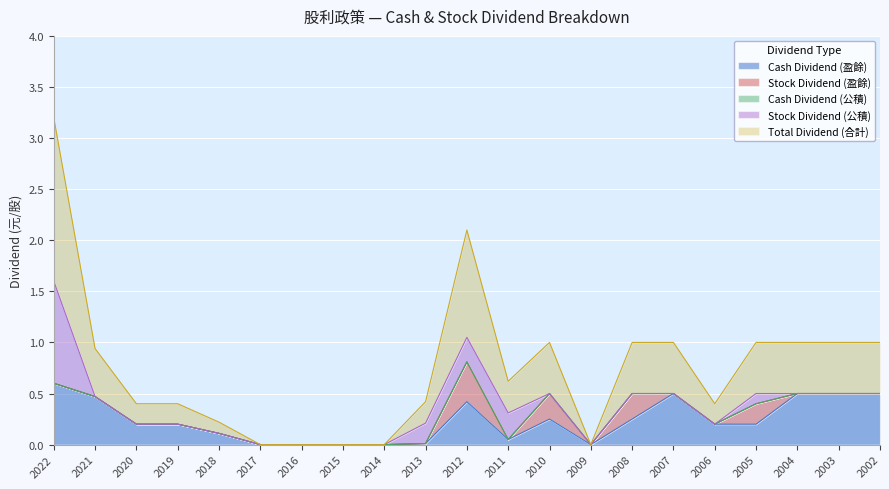

Between 2021 and 2010, which series saw the biggest shift?

Stock Dividend (盈餘)